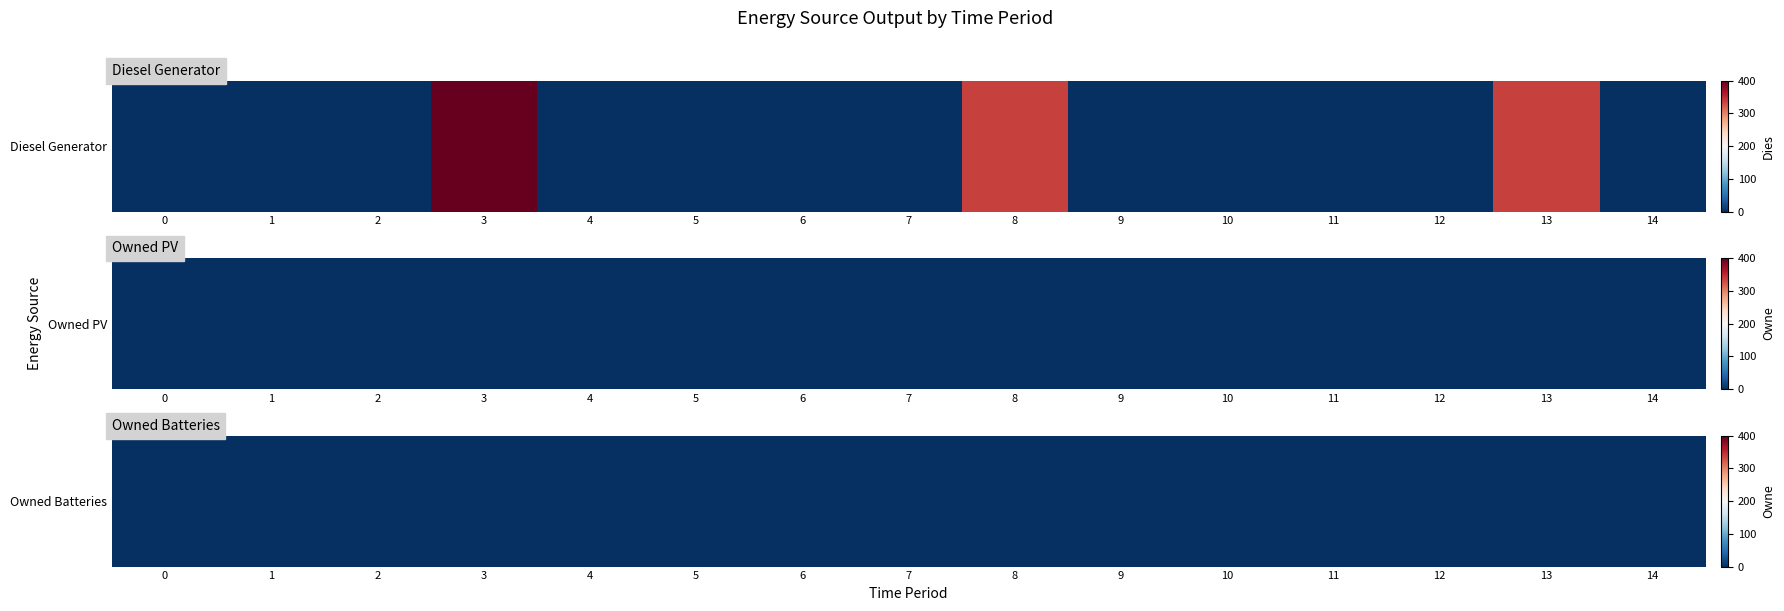

Which series has the largest range (max minus min)?

Diesel Generator